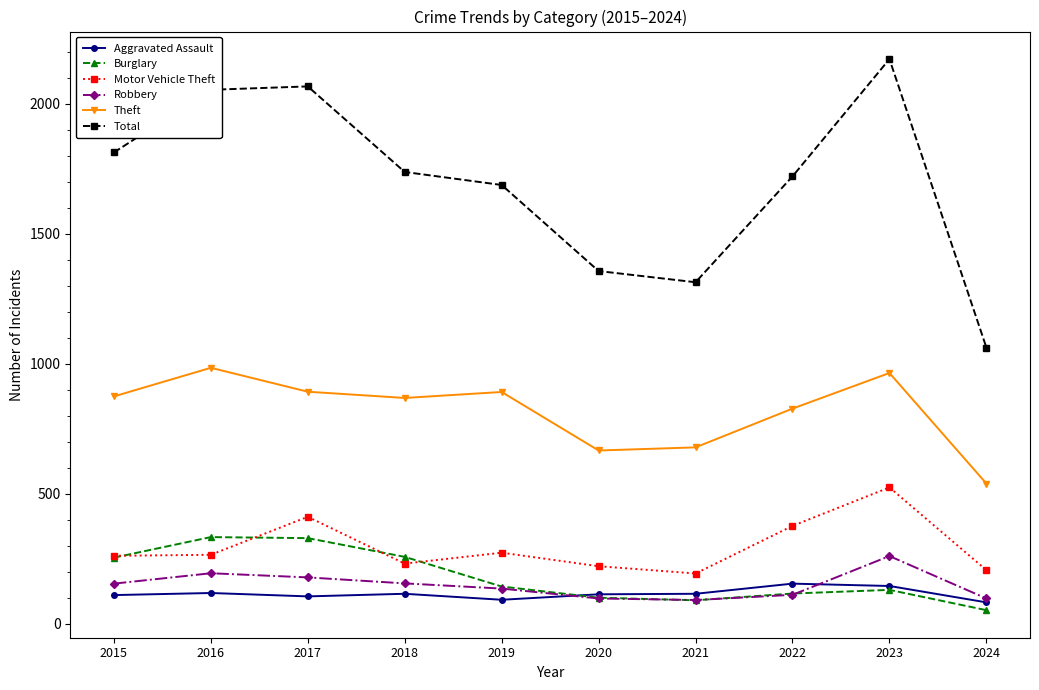

Which series has the widest spread of values?

Total